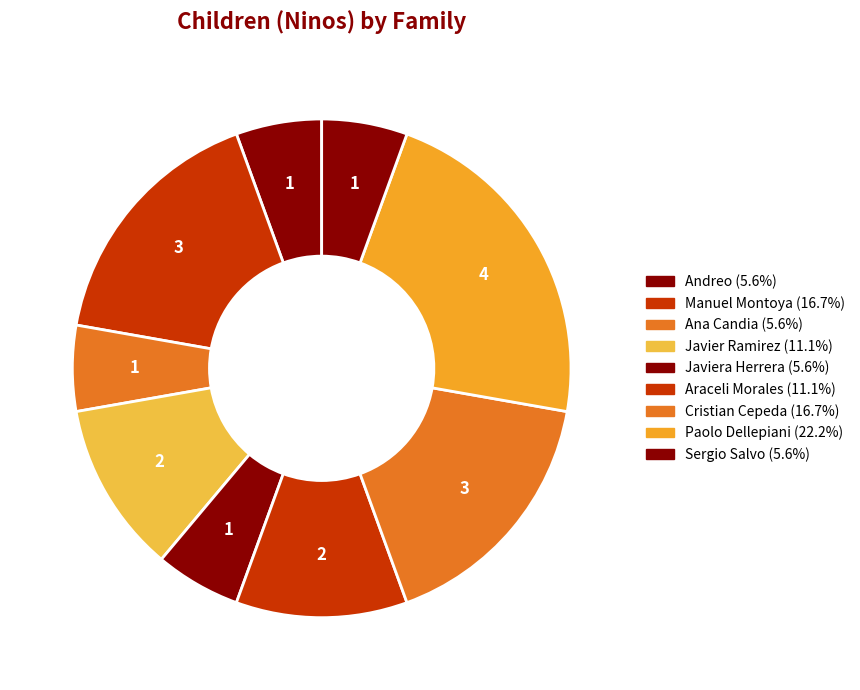

Count the number of slices in the pie.

9